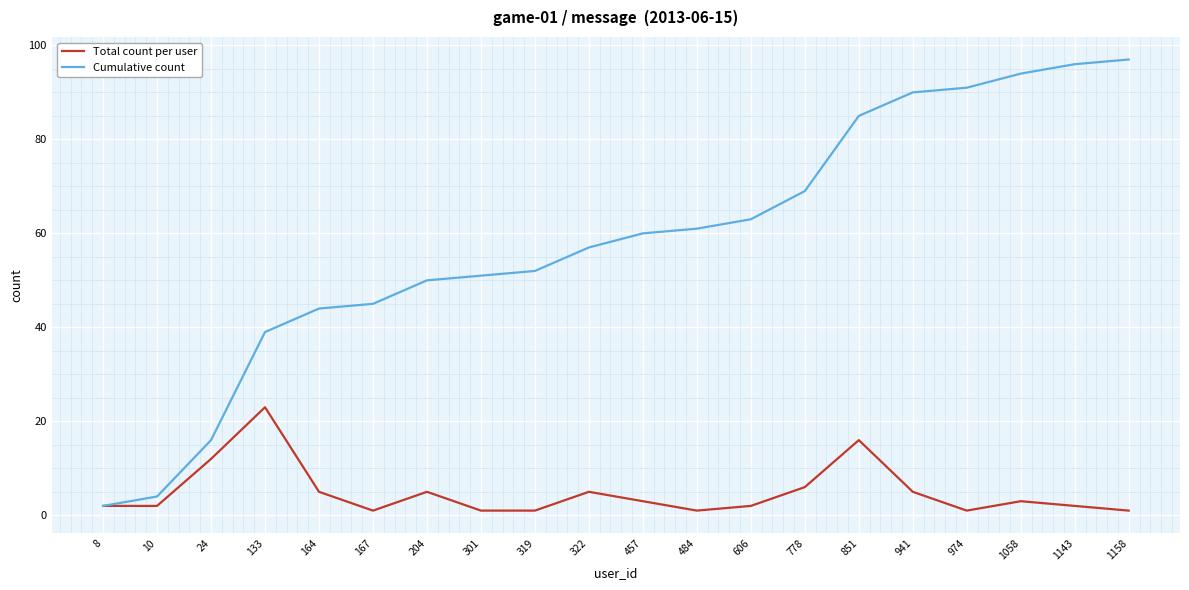

What is the spread (max minus min) of values at 164?

39